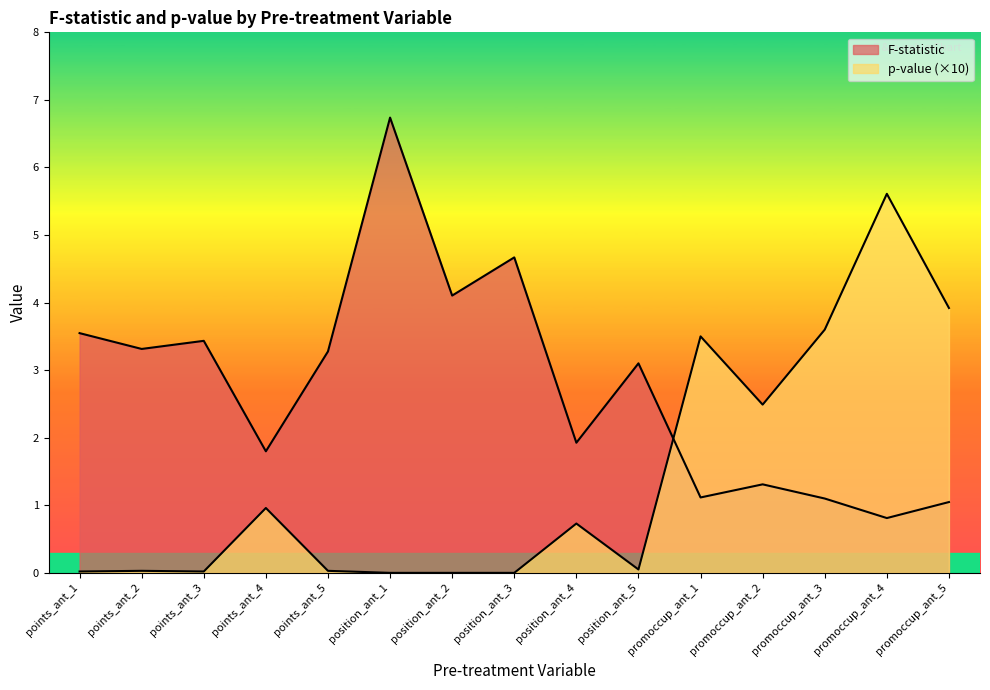

What is the average value of the F-statistic series?

2.8